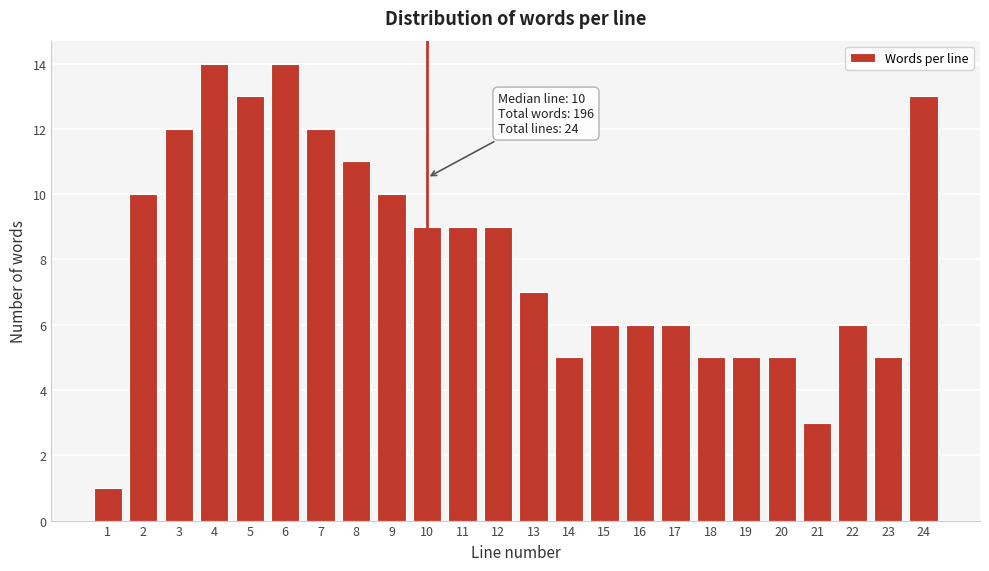

Reading right to left, extract all data points from this chart.

13	5	6	3	5	5	5	6	6	6	5	7	9	9	9	10	11	12	14	13	14	12	10	1